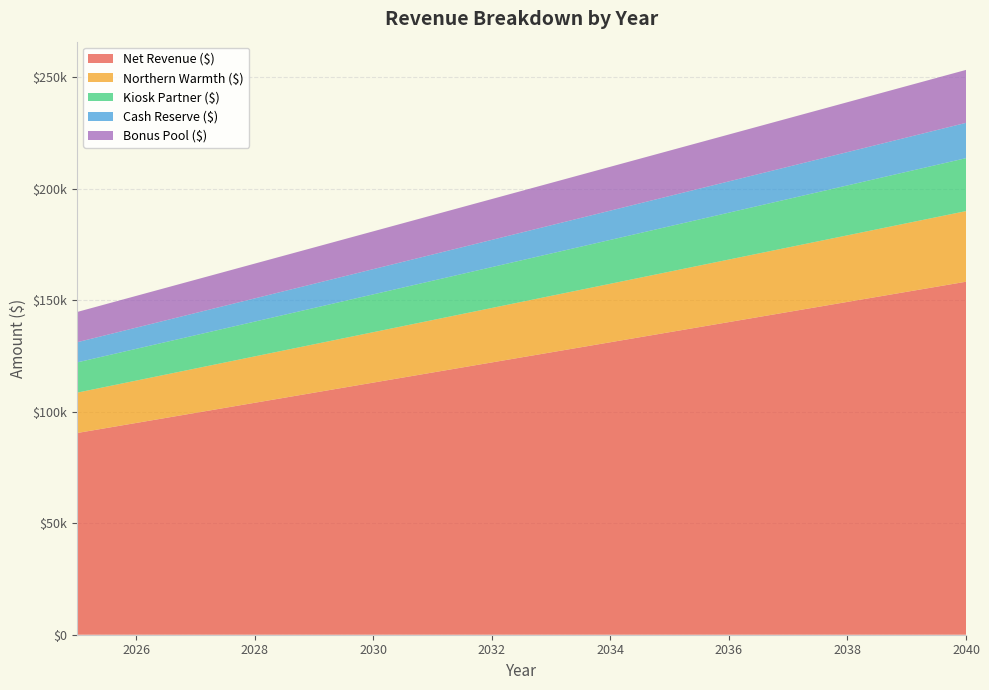

Reading left to right, extract all data points from this chart.

Net Revenue ($): 2025=90500.0	2026=95025.0	2027=99550.0	2028=104075.0	2029=108600.0	2030=113125.0	2031=117650.0	2032=122175.0	2033=126700.0	2034=131225.0	2035=135750.0	2036=140275.0	2037=144800.0	2038=149325.0	2039=153850.0	2040=158375.0
Northern Warmth ($): 2025=18100.0	2026=19005.0	2027=19910.0	2028=20815.0	2029=21720.0	2030=22625.0	2031=23530.0	2032=24435.0	2033=25340.0	2034=26245.0	2035=27150.0	2036=28055.0	2037=28960.0	2038=29865.0	2039=30770.0	2040=31675.0
Kiosk Partner ($): 2025=13575.0	2026=14253.8	2027=14932.5	2028=15611.2	2029=16290.0	2030=16968.8	2031=17647.5	2032=18326.2	2033=19005.0	2034=19683.8	2035=20362.5	2036=21041.2	2037=21720.0	2038=22398.8	2039=23077.5	2040=23756.2
Cash Reserve ($): 2025=9050.0	2026=9502.5	2027=9955.0	2028=10407.5	2029=10860.0	2030=11312.5	2031=11765.0	2032=12217.5	2033=12670.0	2034=13122.5	2035=13575.0	2036=14027.5	2037=14480.0	2038=14932.5	2039=15385.0	2040=15837.5
Bonus Pool ($): 2025=13575.0	2026=14253.8	2027=14932.5	2028=15611.2	2029=16290.0	2030=16968.8	2031=17647.5	2032=18326.2	2033=19005.0	2034=19683.8	2035=20362.5	2036=21041.2	2037=21720.0	2038=22398.8	2039=23077.5	2040=23756.2